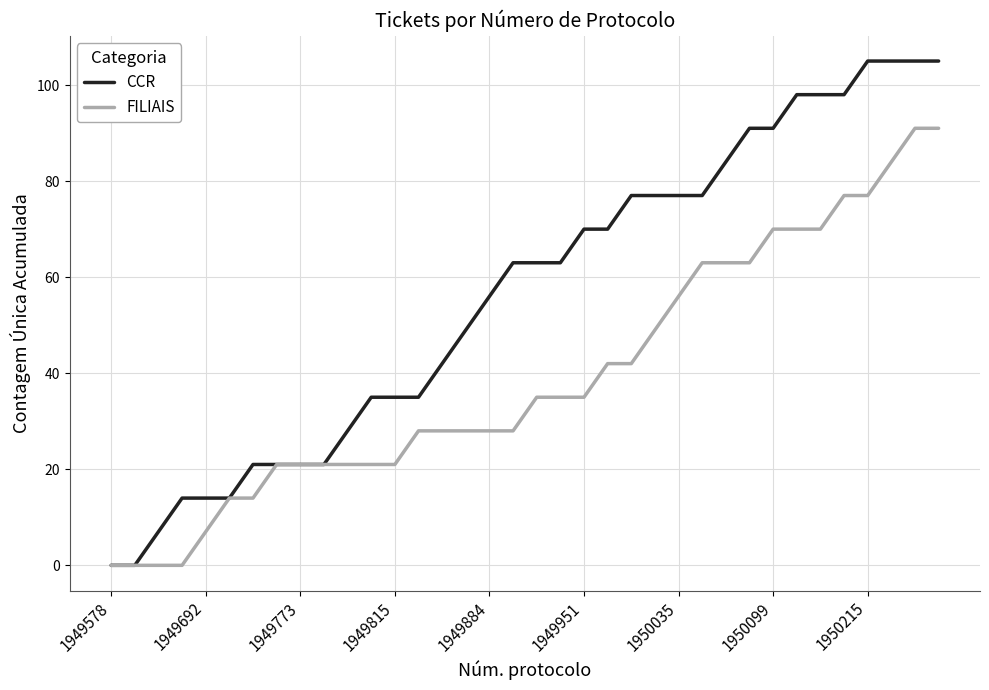

Rank the series by their maximum value, from lowest to highest.

FILIAIS, CCR